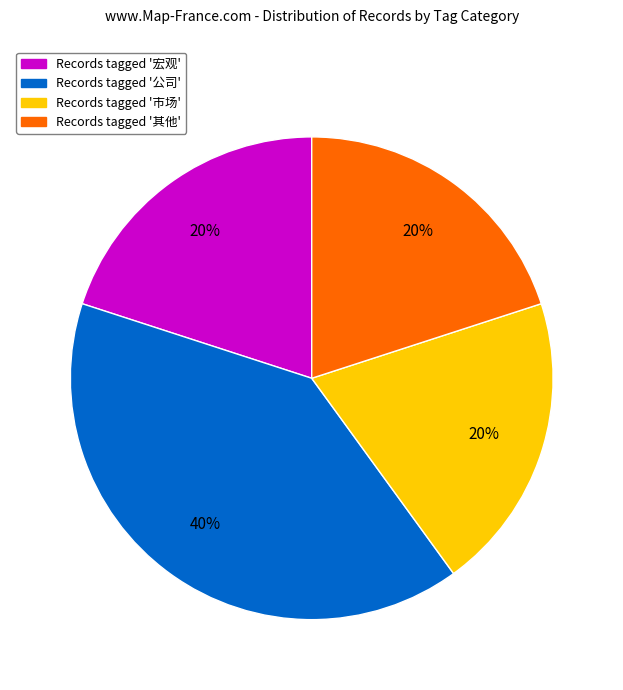

Is there any slice that represents more than half of the pie?

No